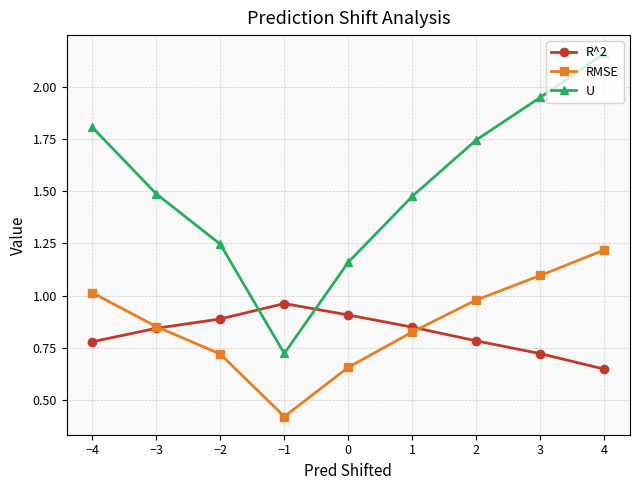

At 2, list the series in order from smallest to largest.

R^2, RMSE, U